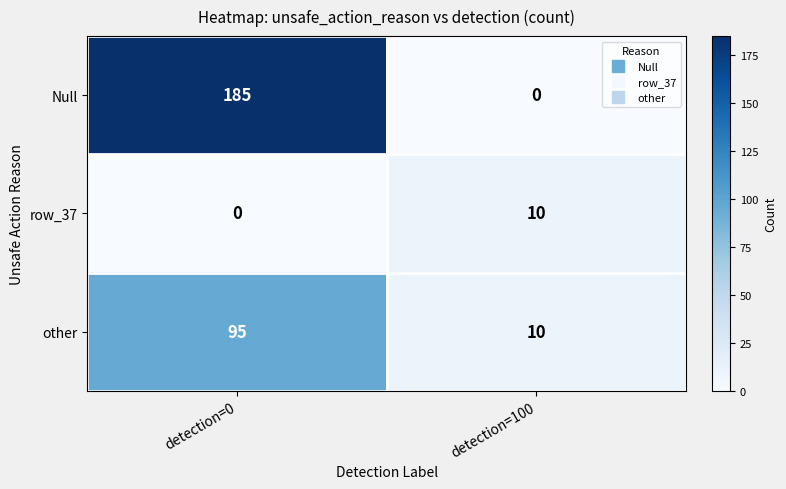

Reading right to left, what are all the values shown in this chart?

Null: 0	185
row_37: 10	0
other: 10	95